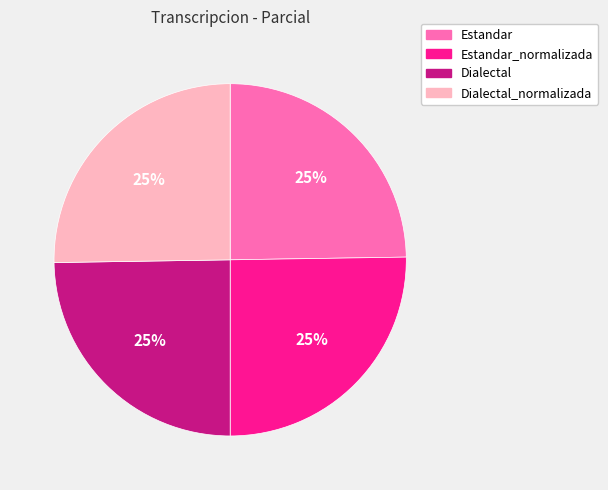

The Estandar_normalizada slice represents 20% of the pie. True or false?

False